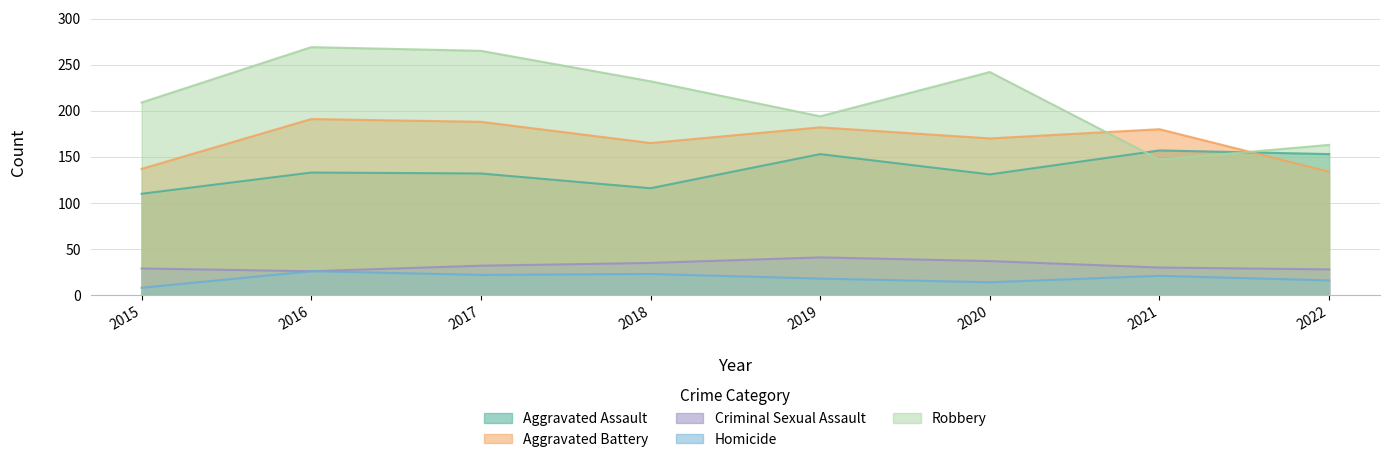

What are all the series names shown in the legend?

Aggravated Assault, Aggravated Battery, Criminal Sexual Assault, Homicide, Robbery